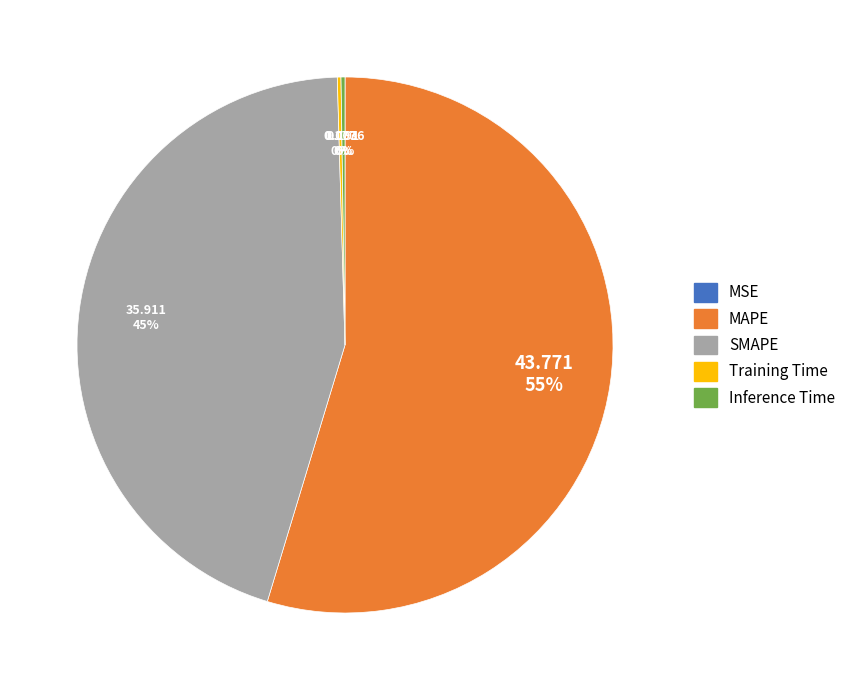

Which slice is the largest?

MAPE